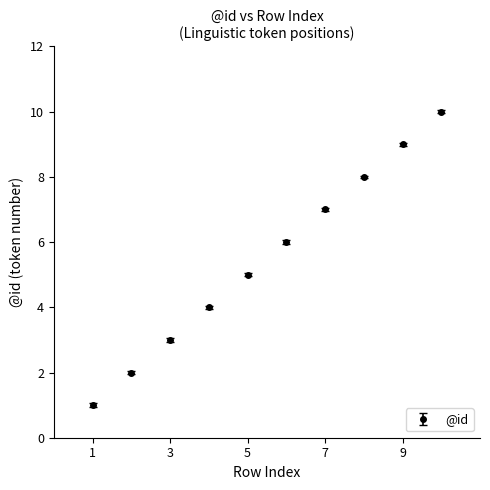

True or false: there are more than 0 points higher than both neighbors.

False